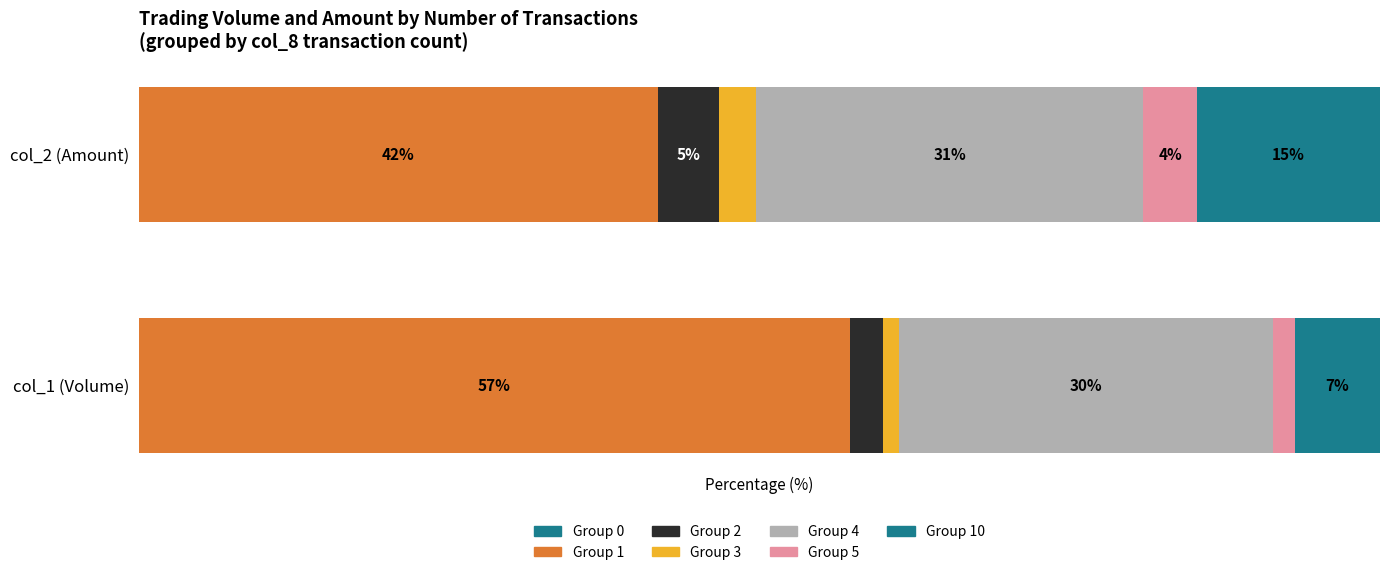

The col_1 (Volume) series shows 138451 at 4. True or false?

False